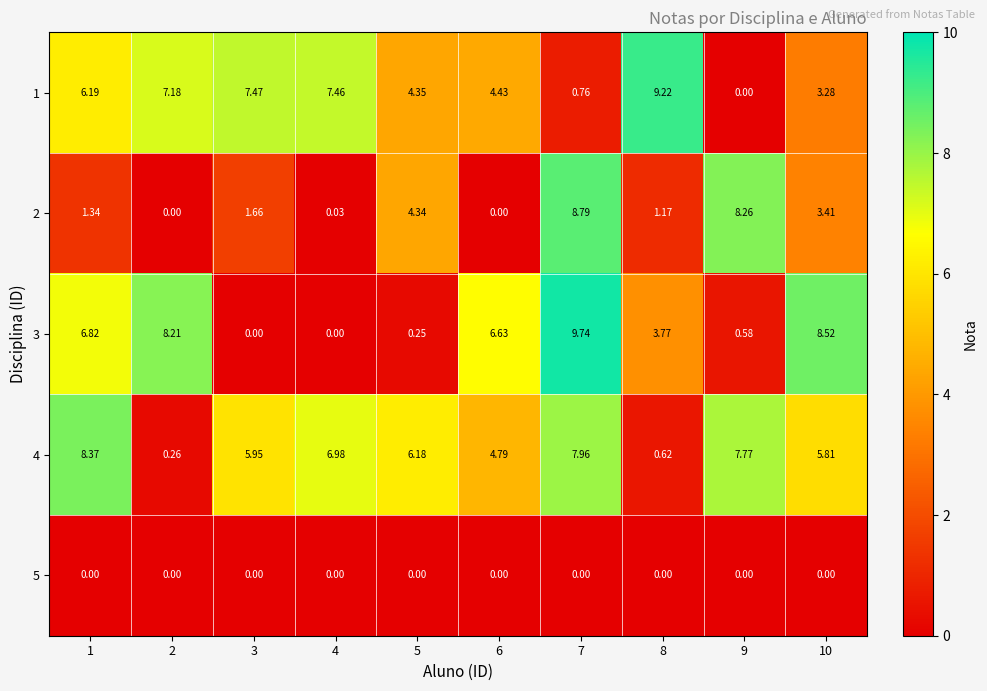

At how many categories does at least one series exceed 3?

10